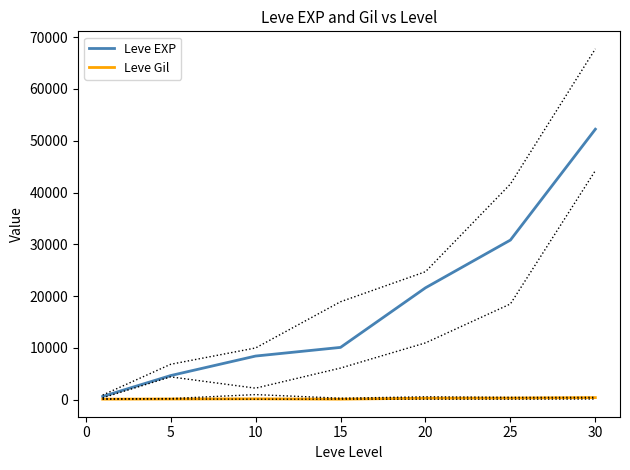

The value of Leve EXP at 10 is 8430. True or false?

True